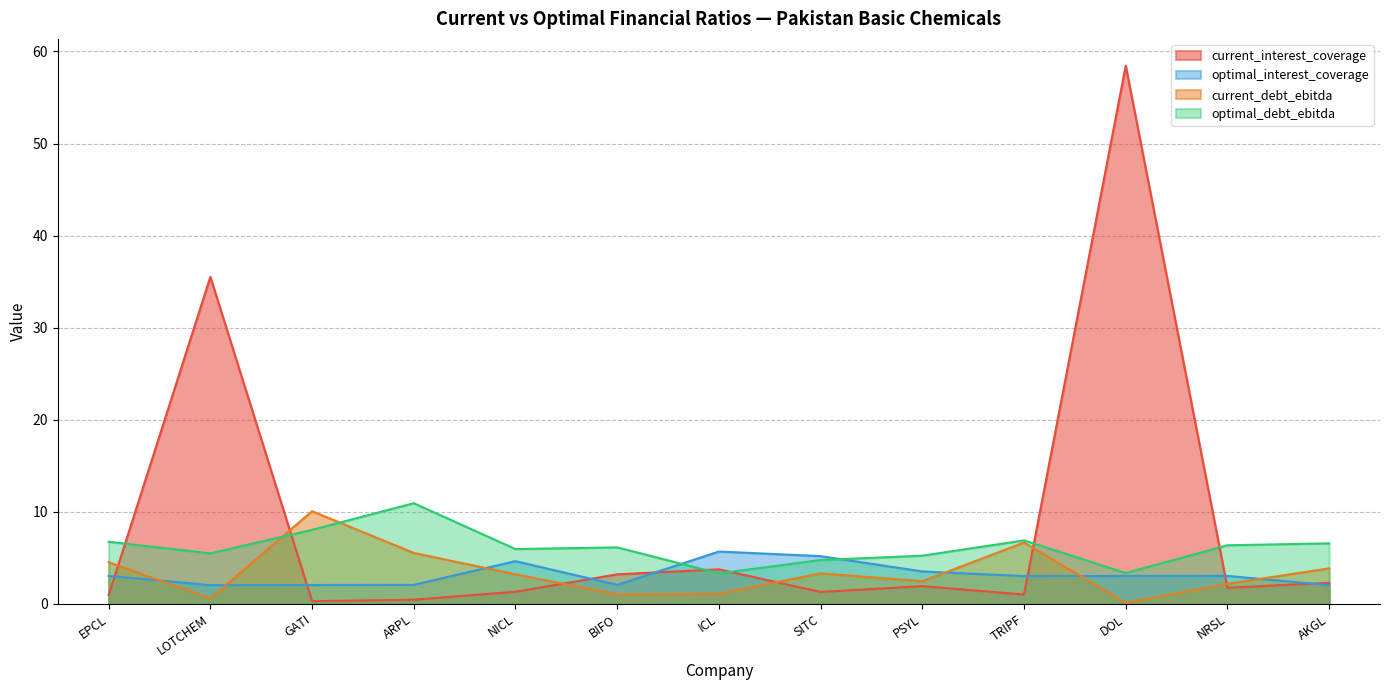

How many interior local peaks does the optimal_interest_coverage series have?

3